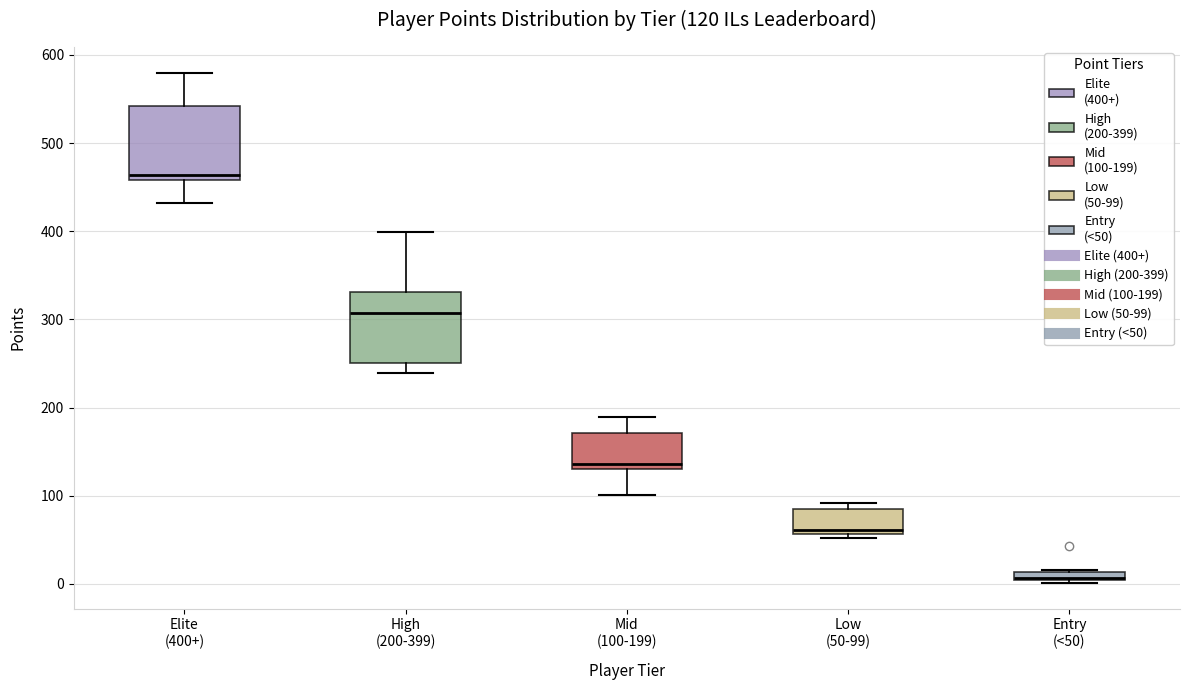

Which box has the highest median line?

Elite (400+)